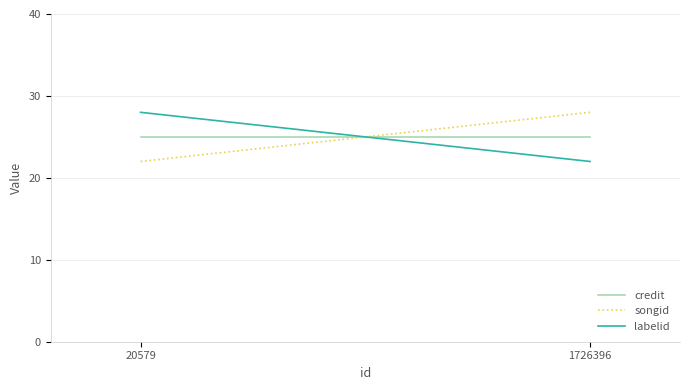

The value of labelid at 1726396 is 22. True or false?

True